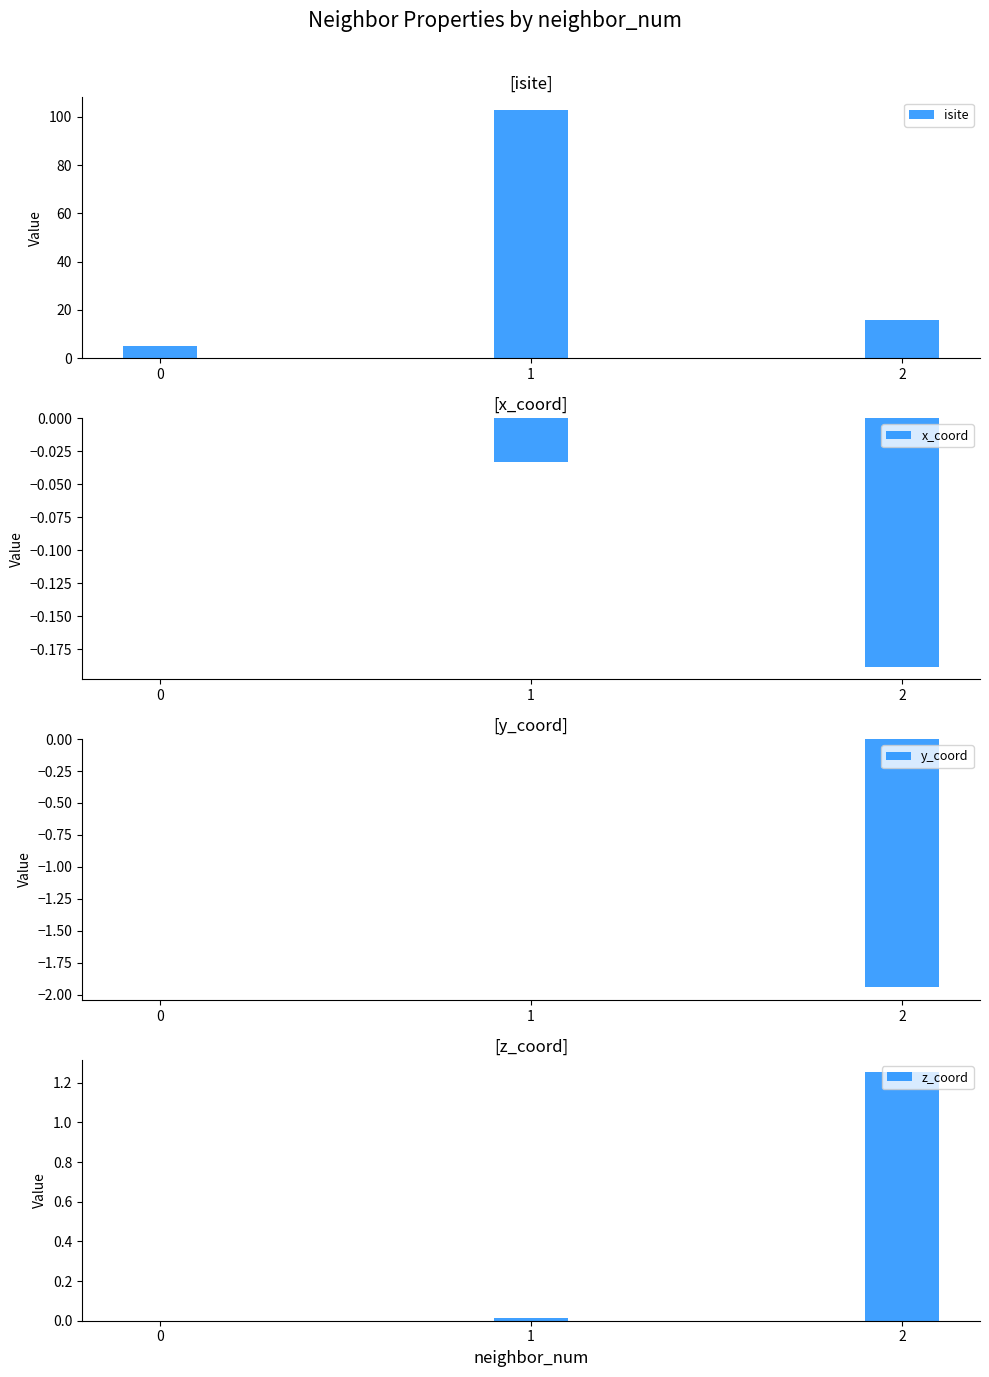

What is the value of the isite bar at the 3rd from the left?

16